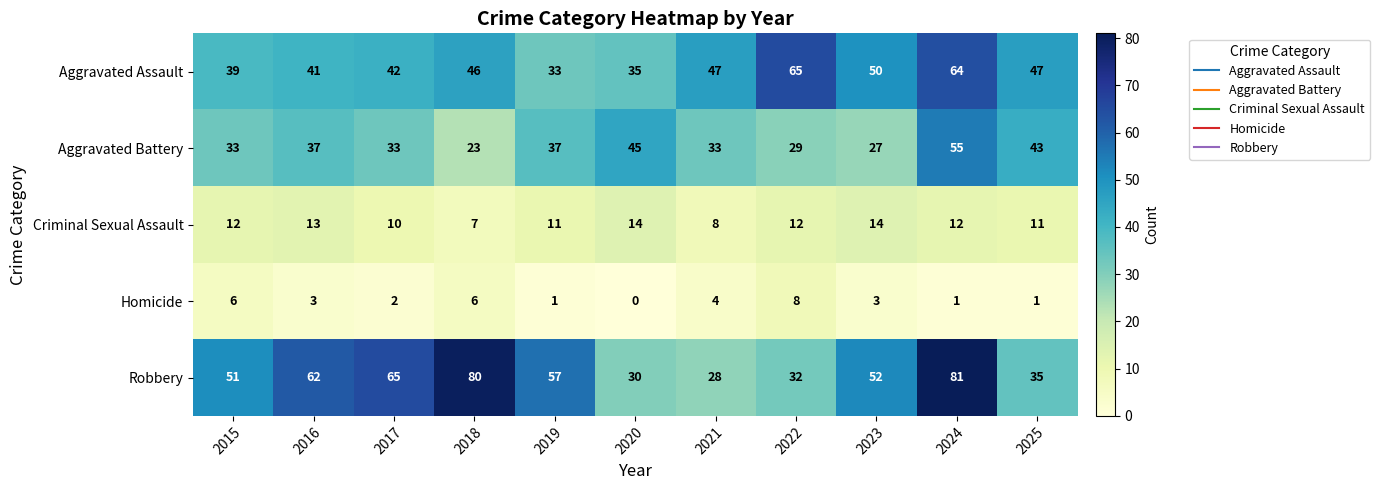

What is the approximate value of Aggravated Assault at 2021?

47